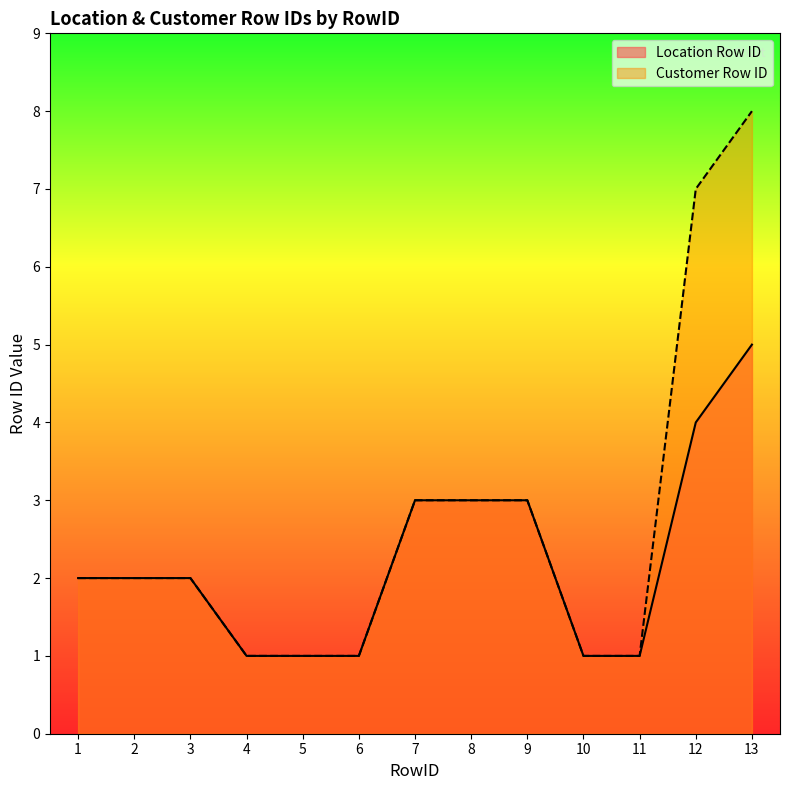

Reading left to right, list all the values displayed in this chart.

Location Row ID: 1=2	2=2	3=2	4=1	5=1	6=1	7=3	8=3	9=3	10=1	11=1	12=4	13=5
Customer Row ID: 1=2	2=2	3=2	4=1	5=1	6=1	7=3	8=3	9=3	10=1	11=1	12=7	13=8